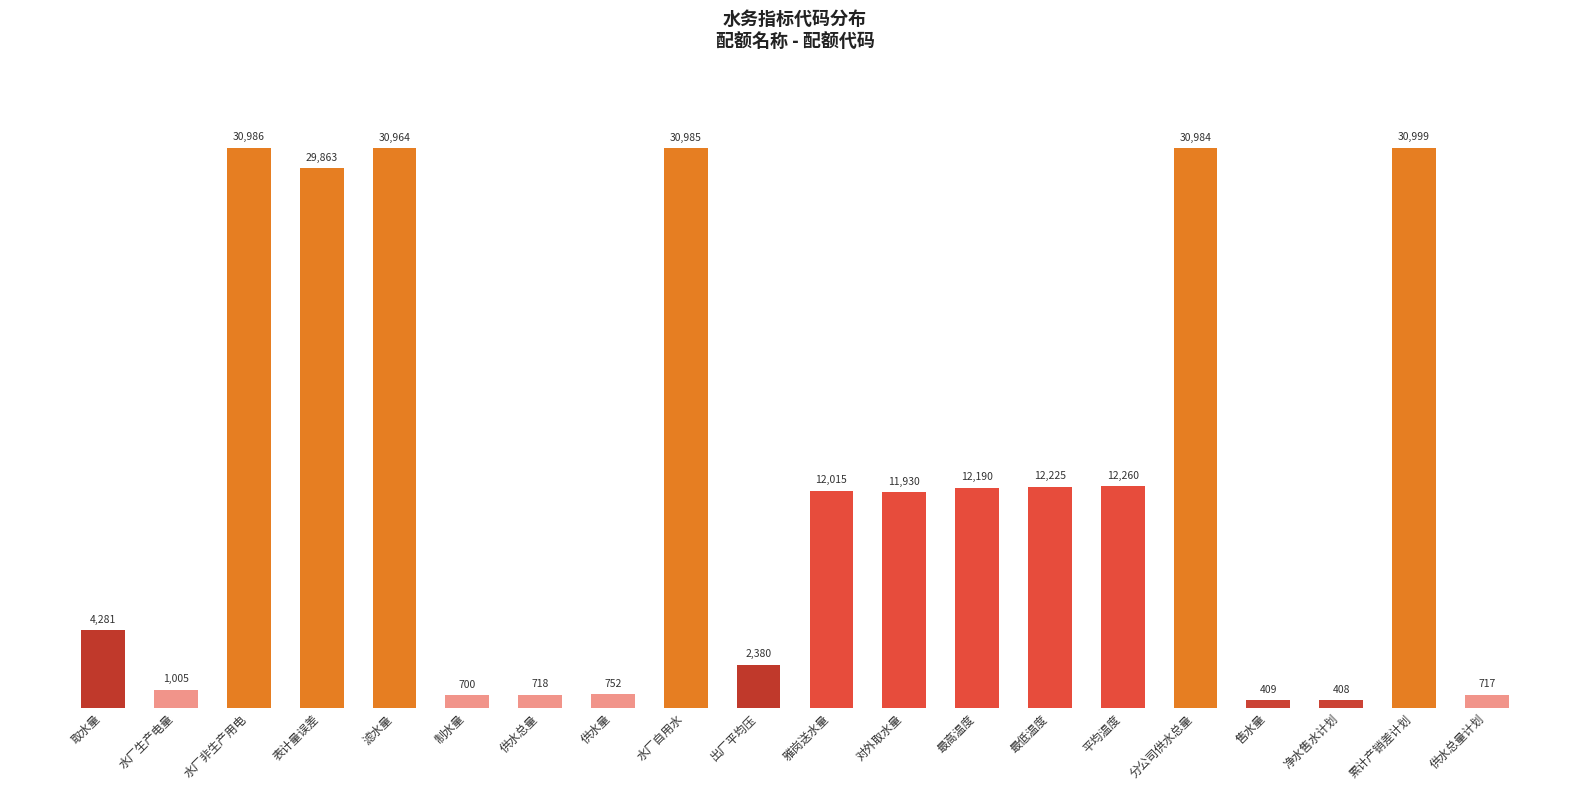

Does the chart contain any negative values?

No